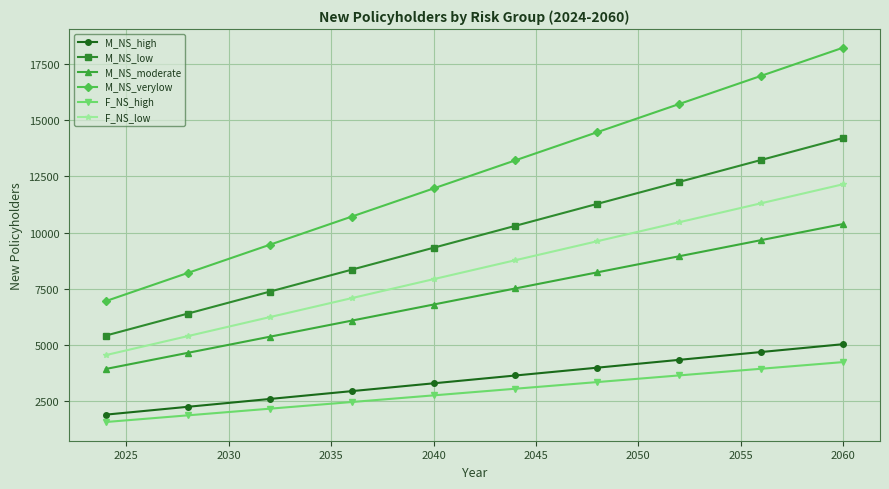

What is the maximum value shown in the chart?

18224